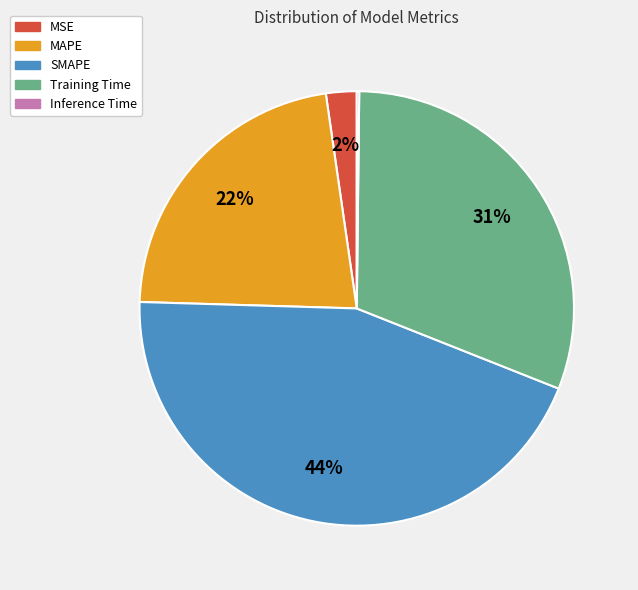

Does any single category account for the majority?

No